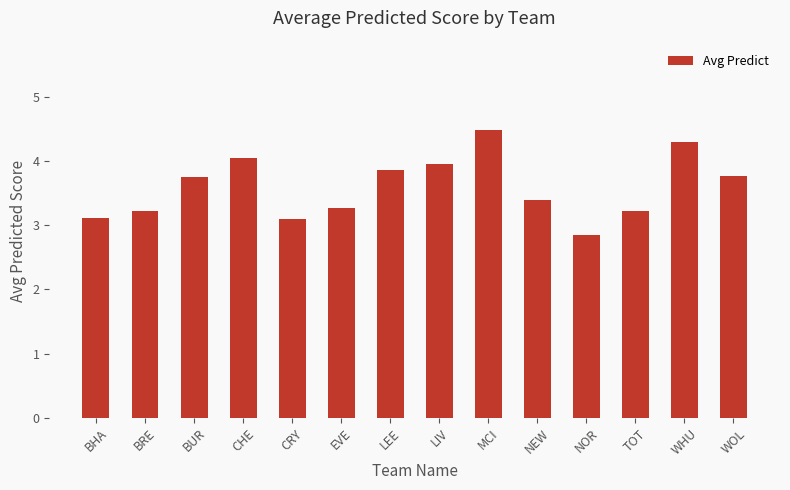

The value at CRY is 3.1. True or false?

True